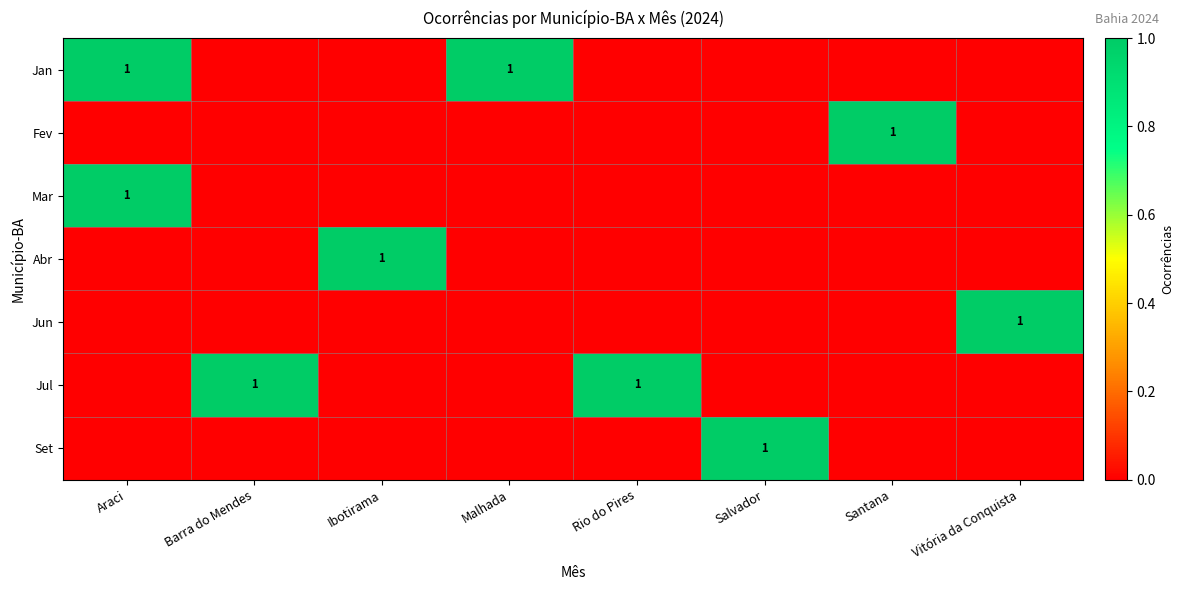

List the series in order of their peak value, highest first.

Jan, Fev, Mar, Abr, Jun, Jul, Set